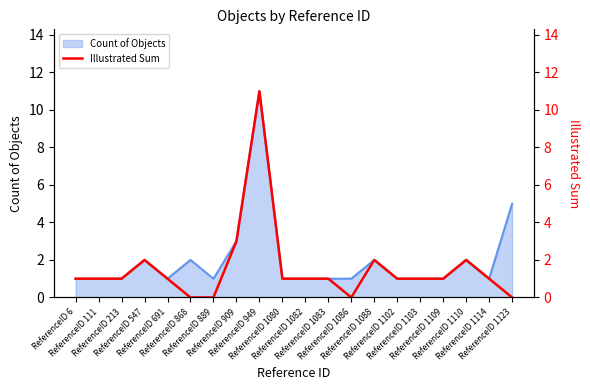

What is the ratio of the value at ReferenceID 1110 to the value at ReferenceID 949?

0.2